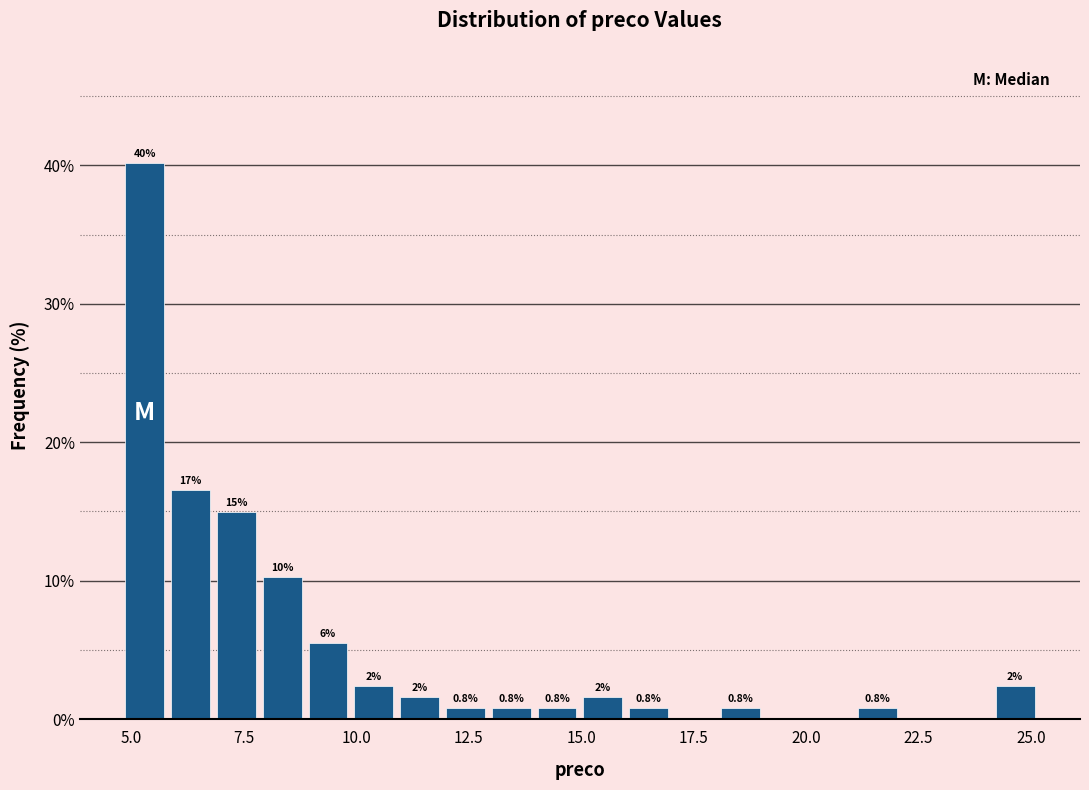

Read against the x-axis, roughly where is the centre of the tallest bar?

5.5